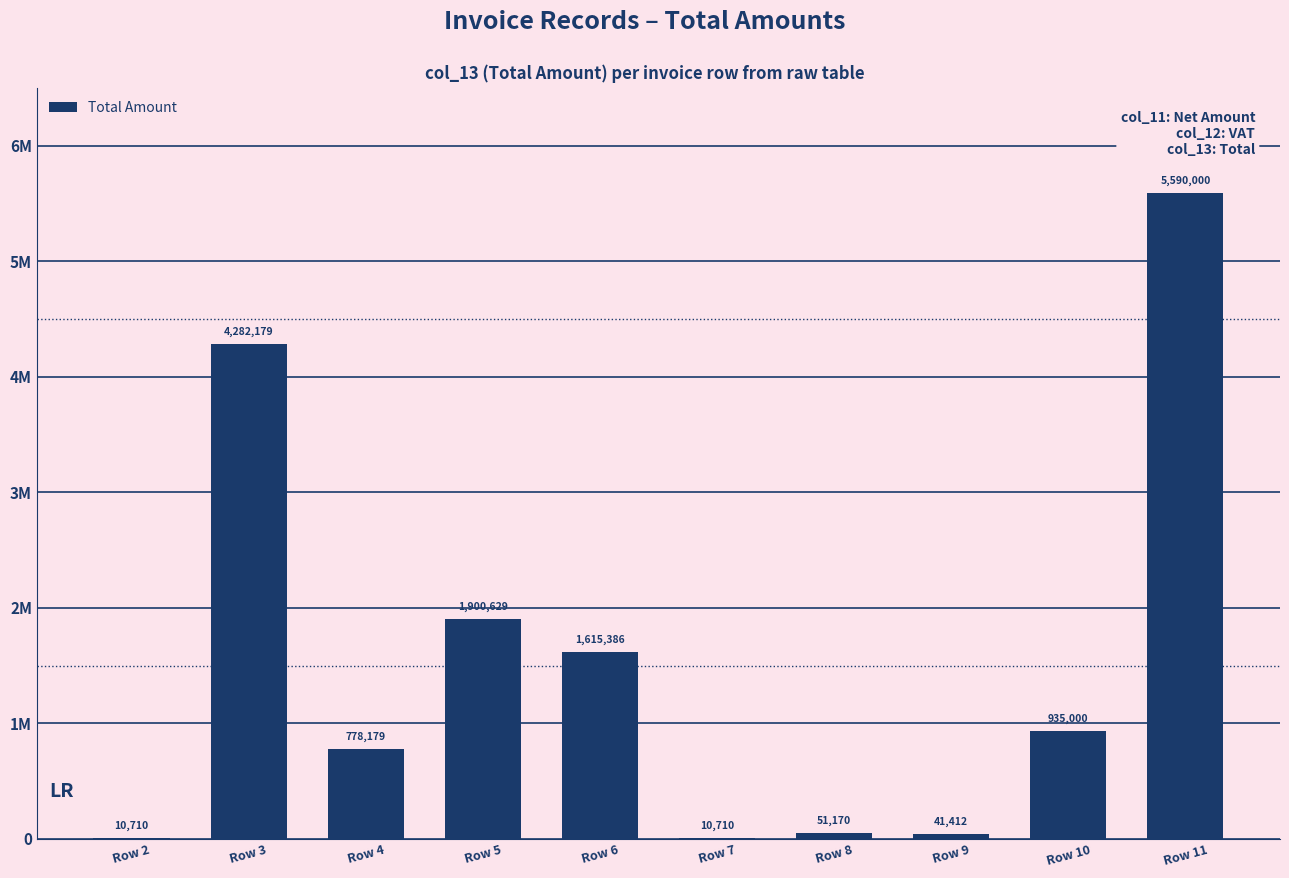

What is the value of the 8th bar from the left?

41412